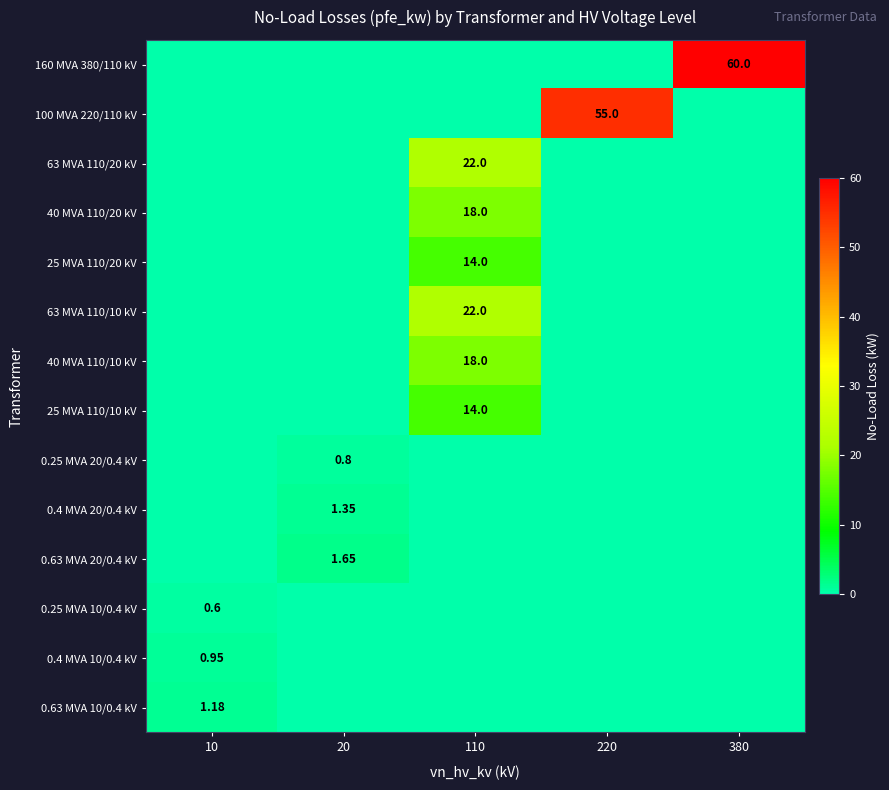

At 110, list the series in order from smallest to largest.

160 MVA 380/110 kV, 100 MVA 220/110 kV, 0.25 MVA 20/0.4 kV, 0.4 MVA 20/0.4 kV, 0.63 MVA 20/0.4 kV, 0.25 MVA 10/0.4 kV, 0.4 MVA 10/0.4 kV, 0.63 MVA 10/0.4 kV, 25 MVA 110/20 kV, 25 MVA 110/10 kV, 40 MVA 110/20 kV, 40 MVA 110/10 kV, 63 MVA 110/20 kV, 63 MVA 110/10 kV